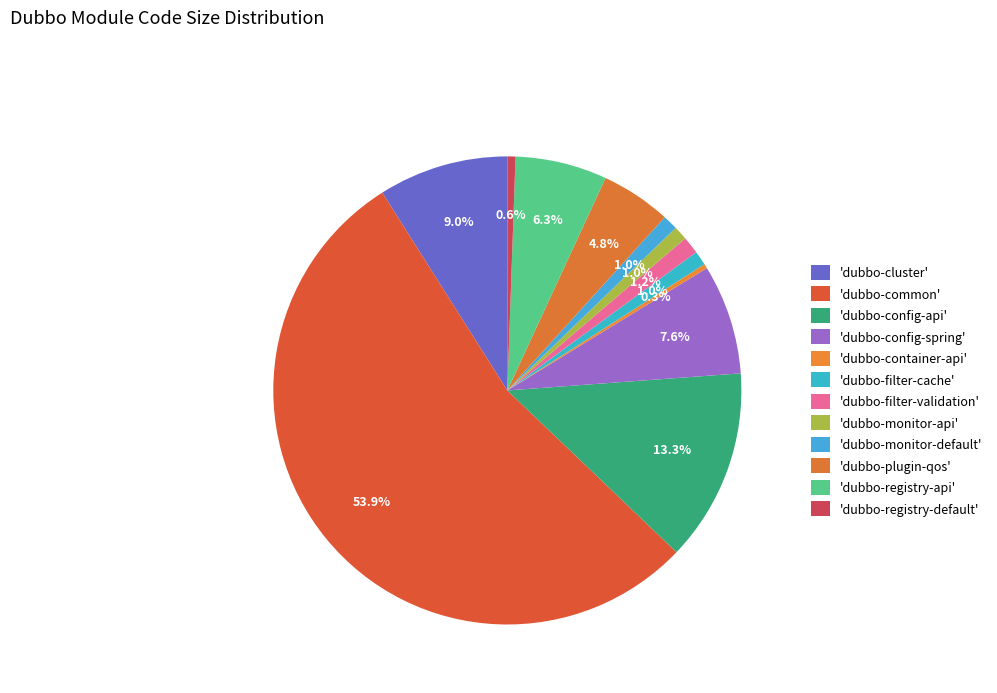

How many segments does this pie chart have?

12